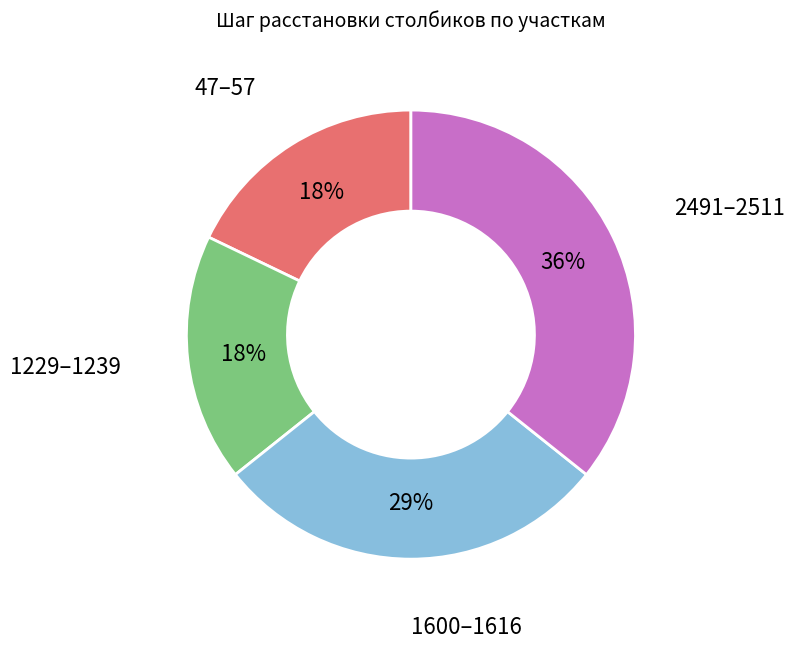

Which category has the biggest portion of the pie?

2491–2511